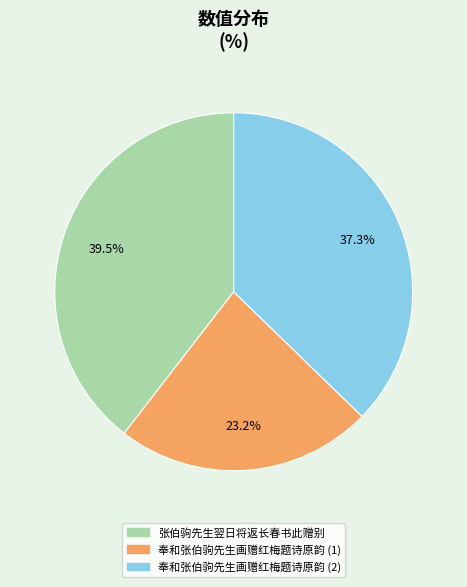

Approximately how many times larger is the value at 奉和张伯驹先生画赠红梅题诗原韵 (1) compared to 张伯驹先生翌日将返长春书此赠别?

0.6